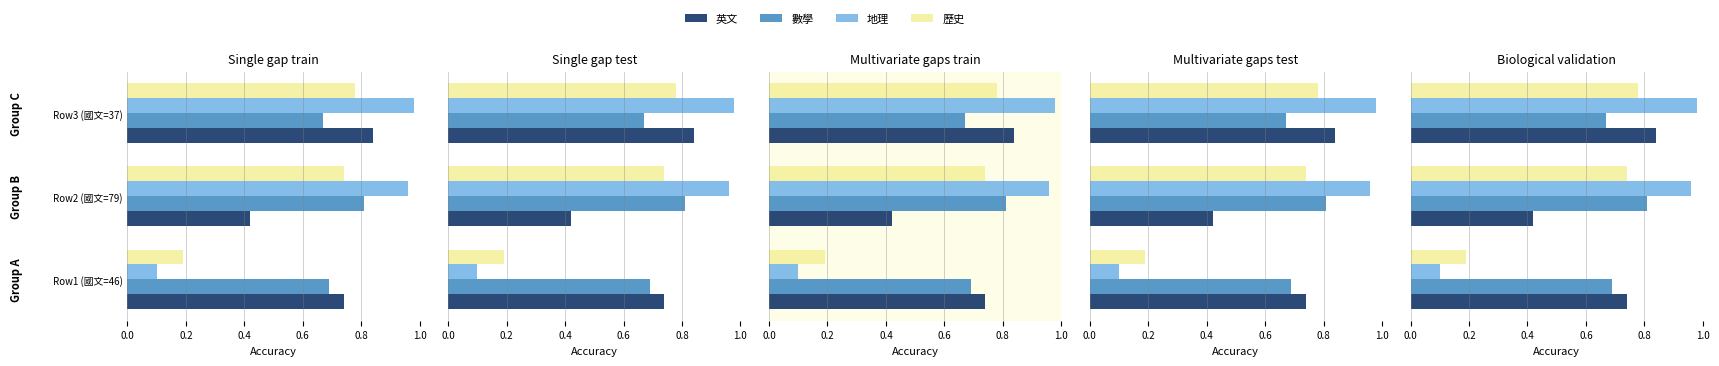

What is the total value across all series at Row2 (國文=79)?

2.9